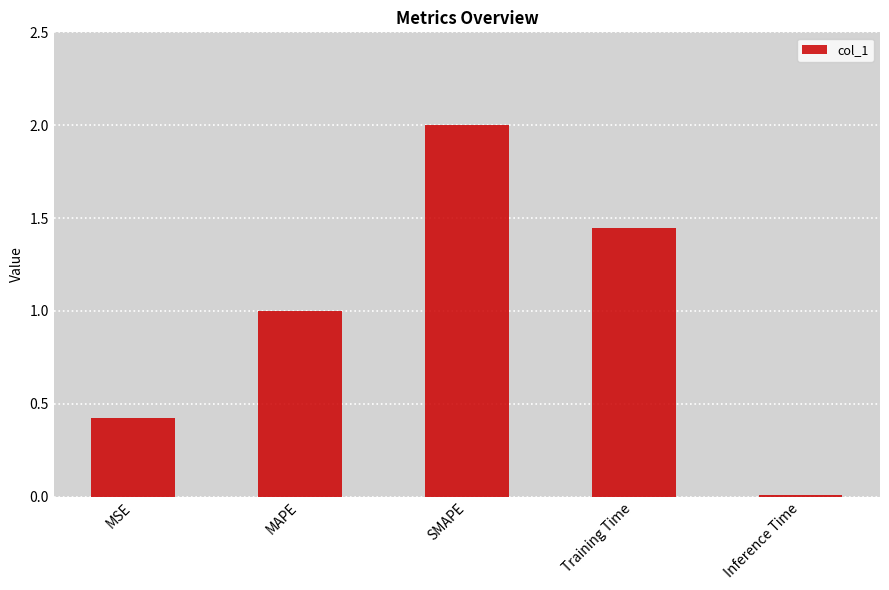

Which category has the highest value across all series?

SMAPE